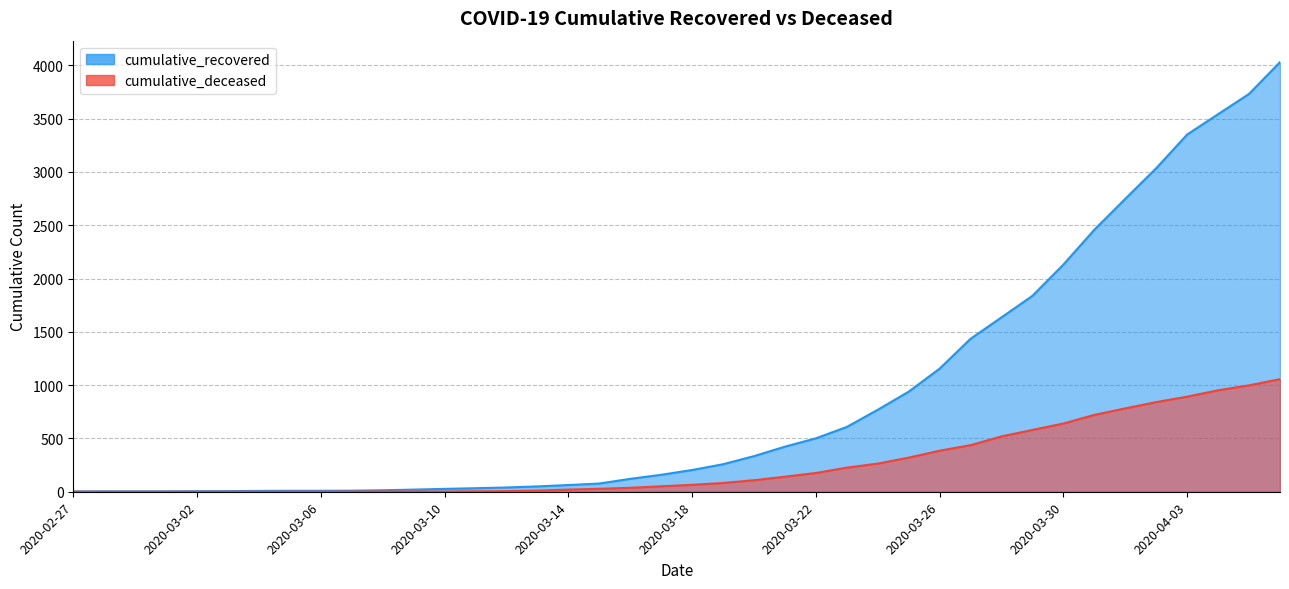

What is the difference between the second highest and second lowest values in the cumulative_recovered series?

3728